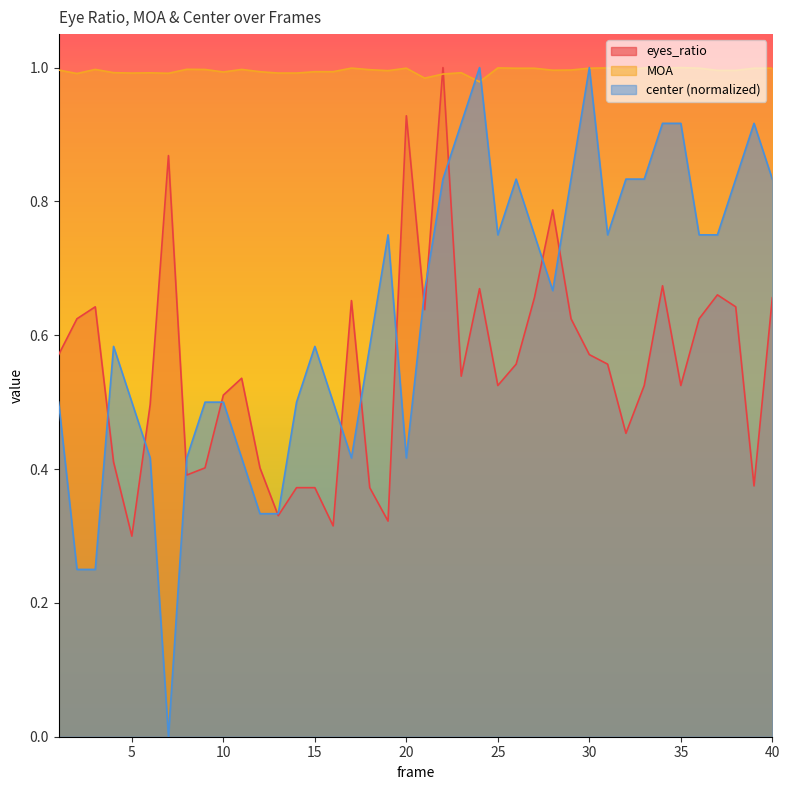

Which has a higher value, 30 or 25?

30